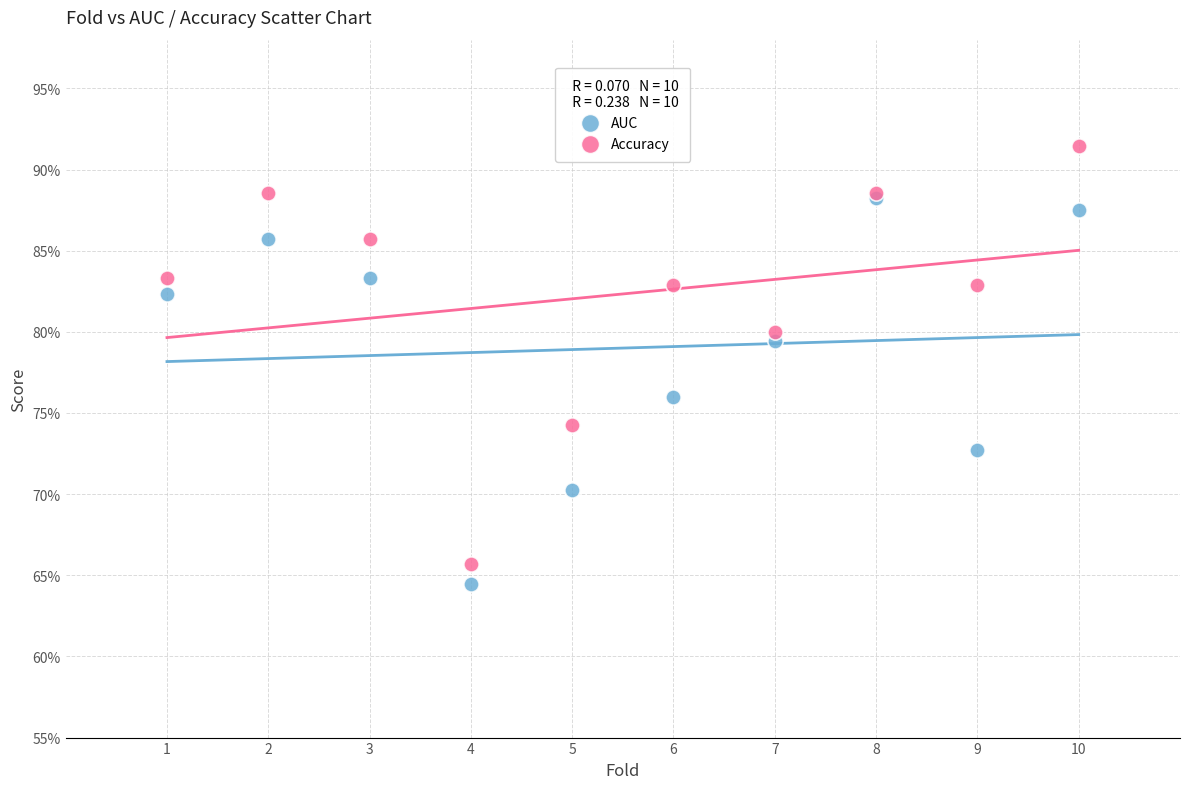

What are all the series names shown in the legend?

AUC, Accuracy